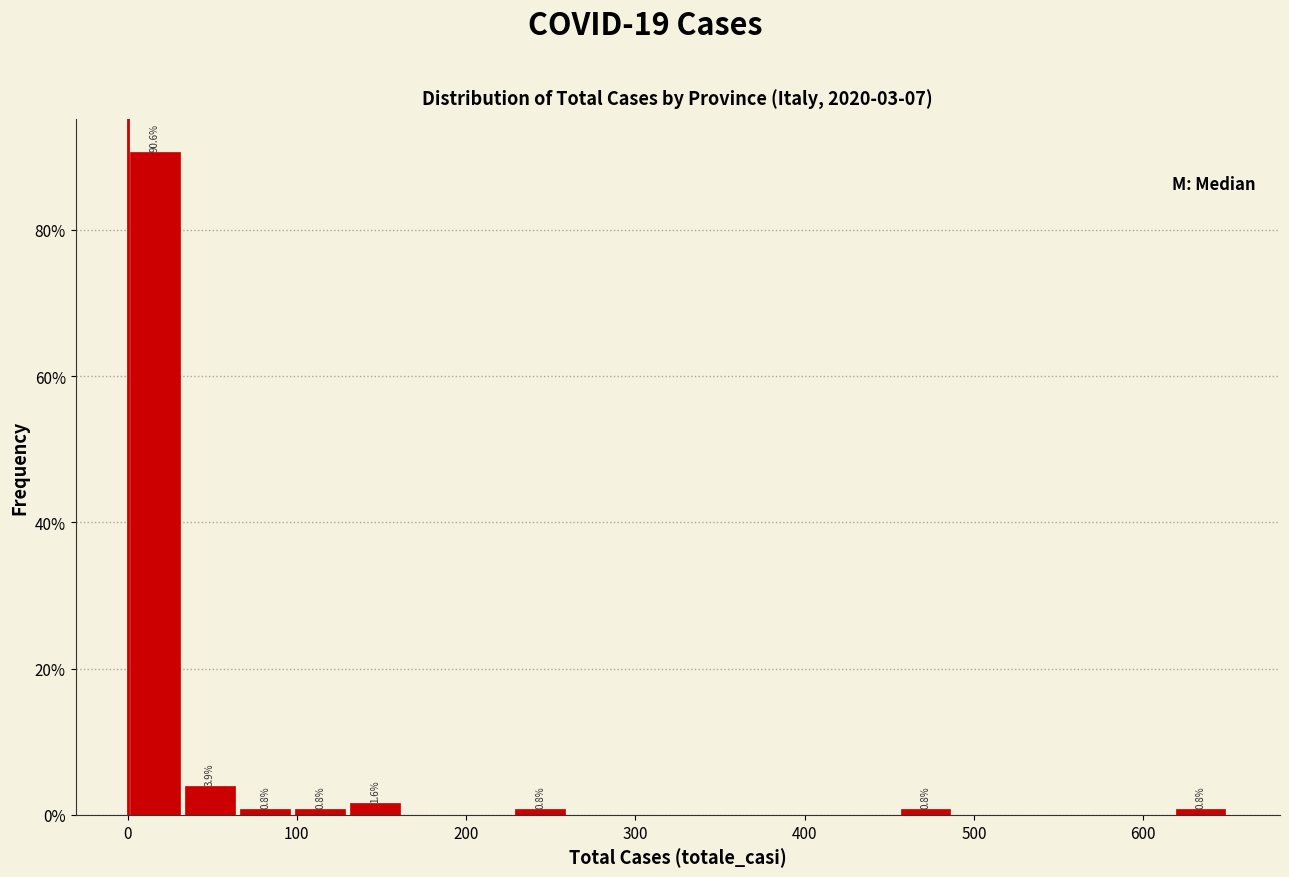

Read against the x-axis, roughly where is the centre of the tallest bar?

20